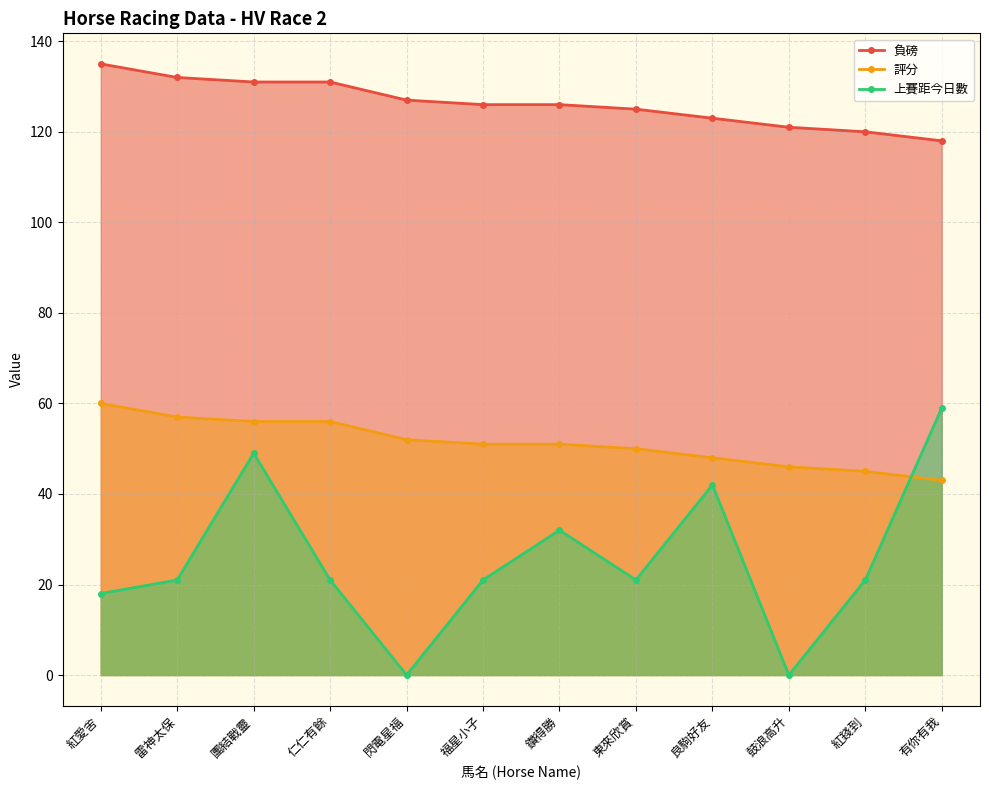

Between 仁仁有餘 and 鑽得勝, which is larger?

仁仁有餘